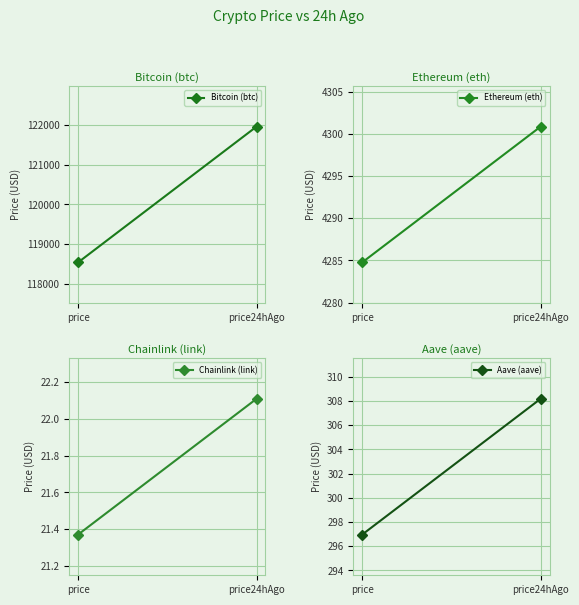

The value of Ethereum (eth) at price is 4284.8. True or false?

True